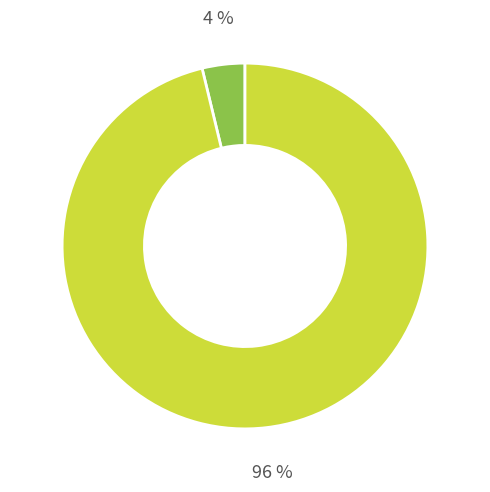

Count the number of slices in the pie.

2